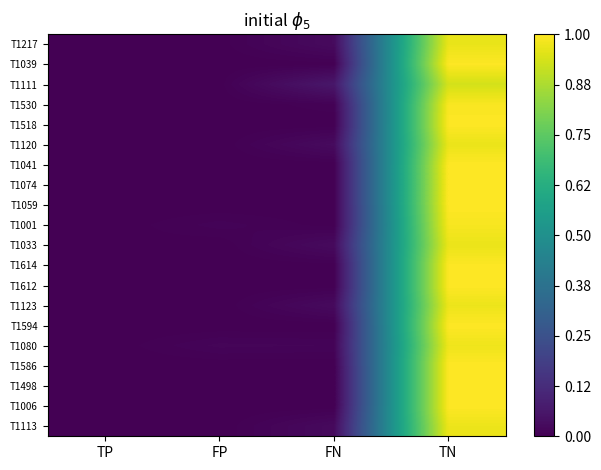

Reading right to left, list all the values displayed in this chart.

T1217: TN=1.0	FN=0.0	FP=0.0	TP=0.0
T1039: TN=1.0	FN=0.0	FP=0.0	TP=0.0
T1111: TN=0.9	FN=0.1	FP=0.0	TP=0.0
T1530: TN=1.0	FN=0.0	FP=0.0	TP=0.0
T1518: TN=1.0	FN=0.0	FP=0.0	TP=0.0
T1120: TN=1.0	FN=0.0	FP=0.0	TP=0.0
T1041: TN=1.0	FN=0.0	FP=0.0	TP=0.0
T1074: TN=1.0	FN=0.0	FP=0.0	TP=0.0
T1059: TN=1.0	FN=0.0	FP=0.0	TP=0.0
T1001: TN=1.0	FN=0.0	FP=0.0	TP=0.0
T1033: TN=1.0	FN=0.0	FP=0.0	TP=0.0
T1614: TN=1.0	FN=0.0	FP=0.0	TP=0.0
T1612: TN=1.0	FN=0.0	FP=0.0	TP=0.0
T1123: TN=1.0	FN=0.0	FP=0.0	TP=0.0
T1594: TN=1.0	FN=0.0	FP=0.0	TP=0.0
T1080: TN=1.0	FN=0.0	FP=0.0	TP=0.0
T1586: TN=1.0	FN=0.0	FP=0.0	TP=0.0
T1498: TN=1.0	FN=0.0	FP=0.0	TP=0.0
T1006: TN=1.0	FN=0.0	FP=0.0	TP=0.0
T1113: TN=1.0	FN=0.0	FP=0.0	TP=0.0